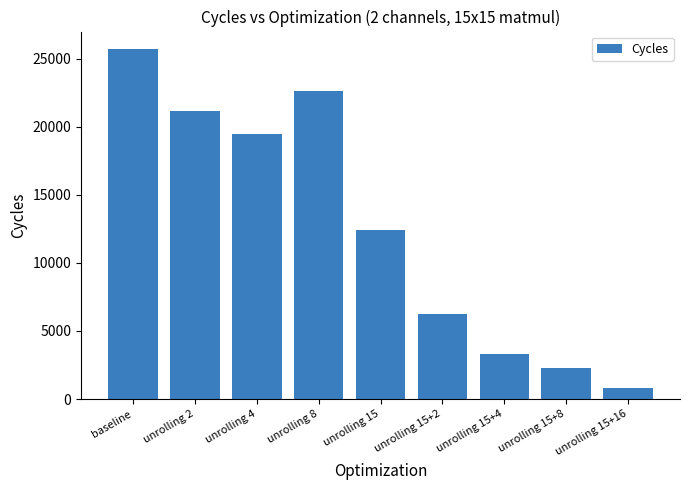

Reading right to left, what are all the values shown in this chart?

842	2297	3317	6257	12377	22637	19457	21152	25697